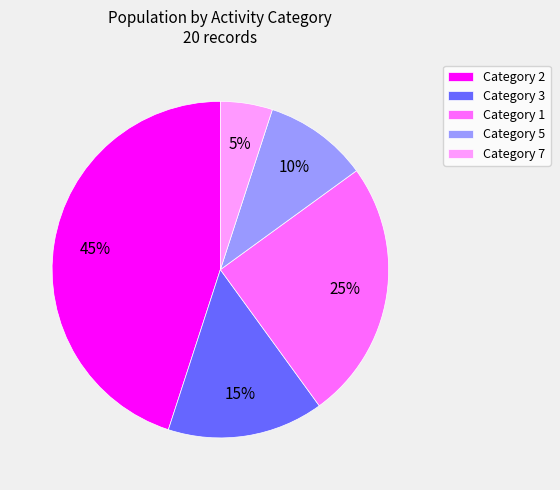

Is the sum of Category 1 and Category 7 greater than half?

No